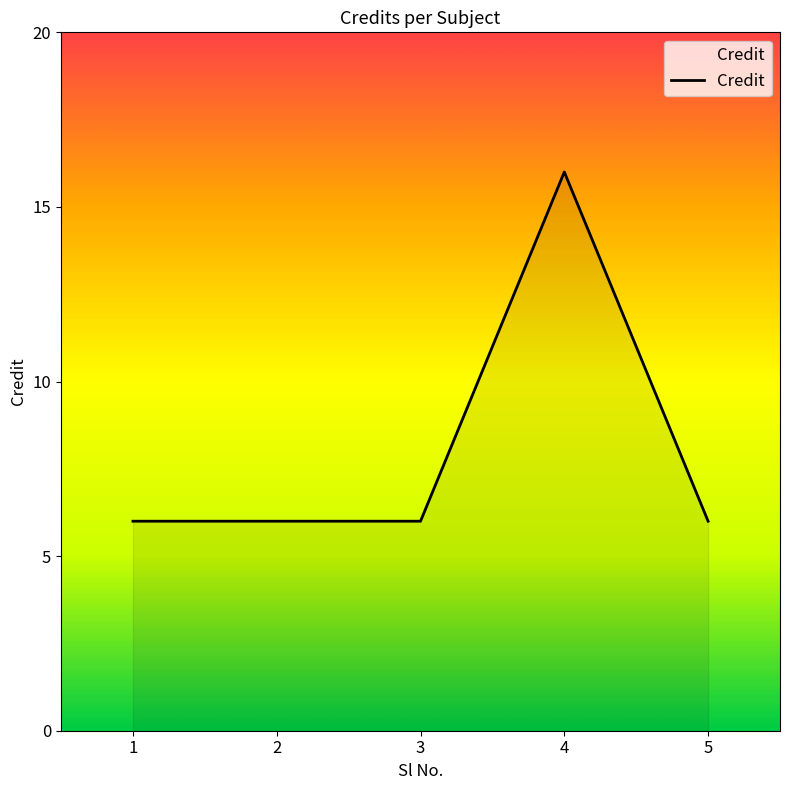

True or false: the data has more than 2 interior local peaks.

False